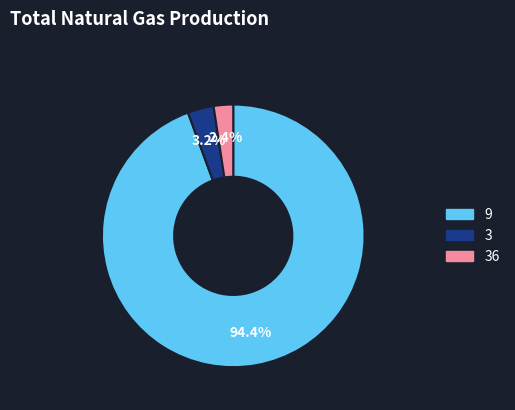

Rank the categories by value from highest to lowest.

9, 3, 36